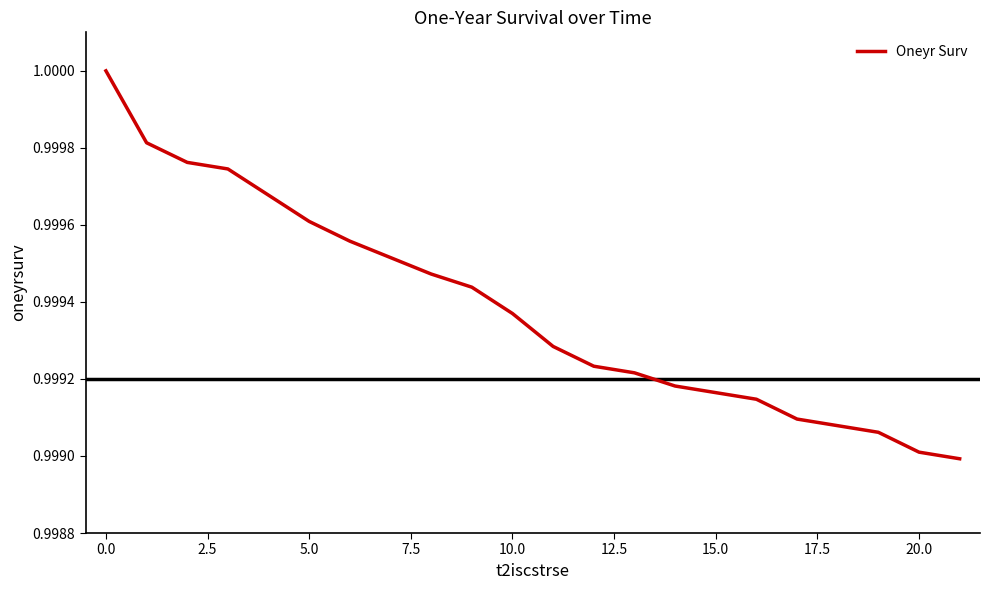

How many lines are shown in the chart?

1